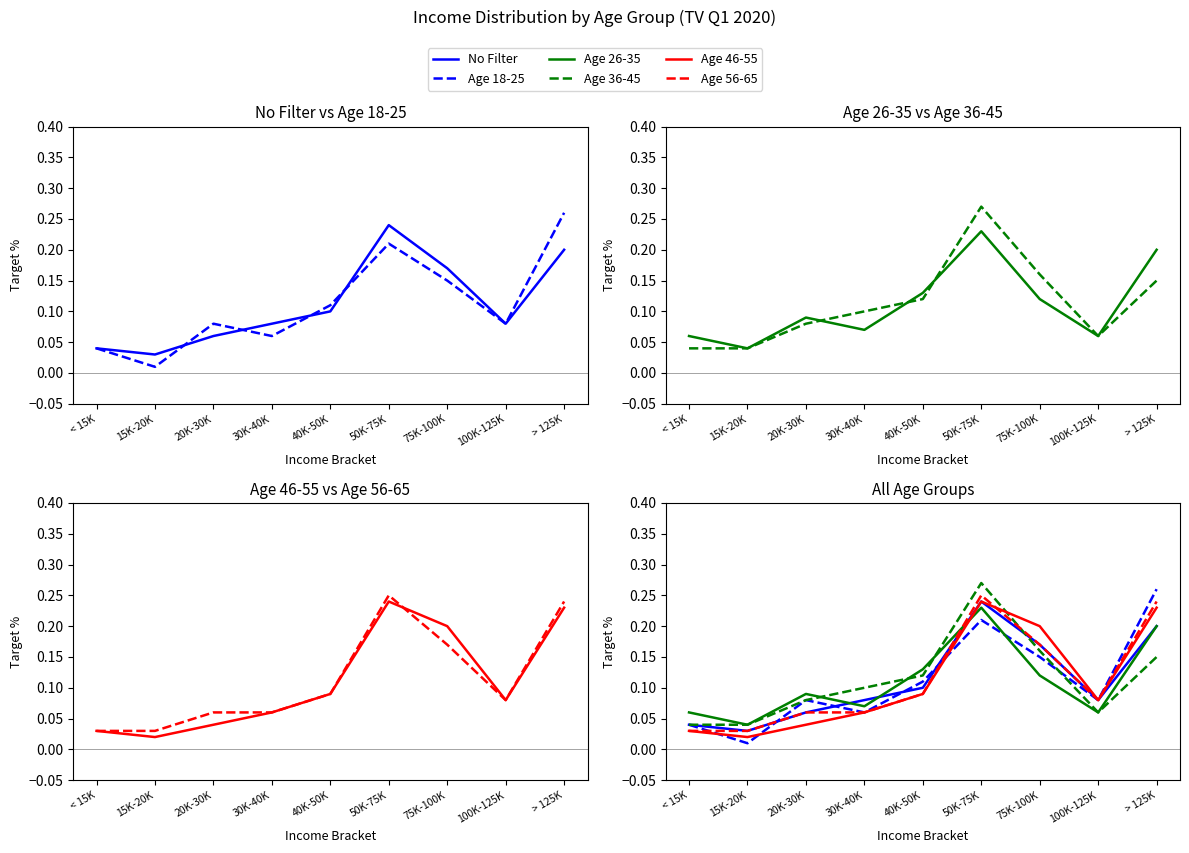

Rank the series by their maximum value, from highest to lowest.

Age 36-45, Age 18-25, Age 56-65, No Filter, Age 46-55, Age 26-35